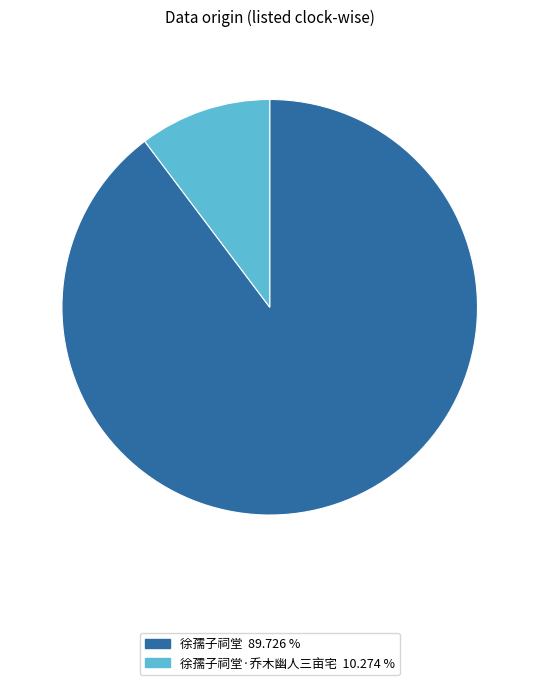

Is there any slice that represents more than half of the pie?

Yes